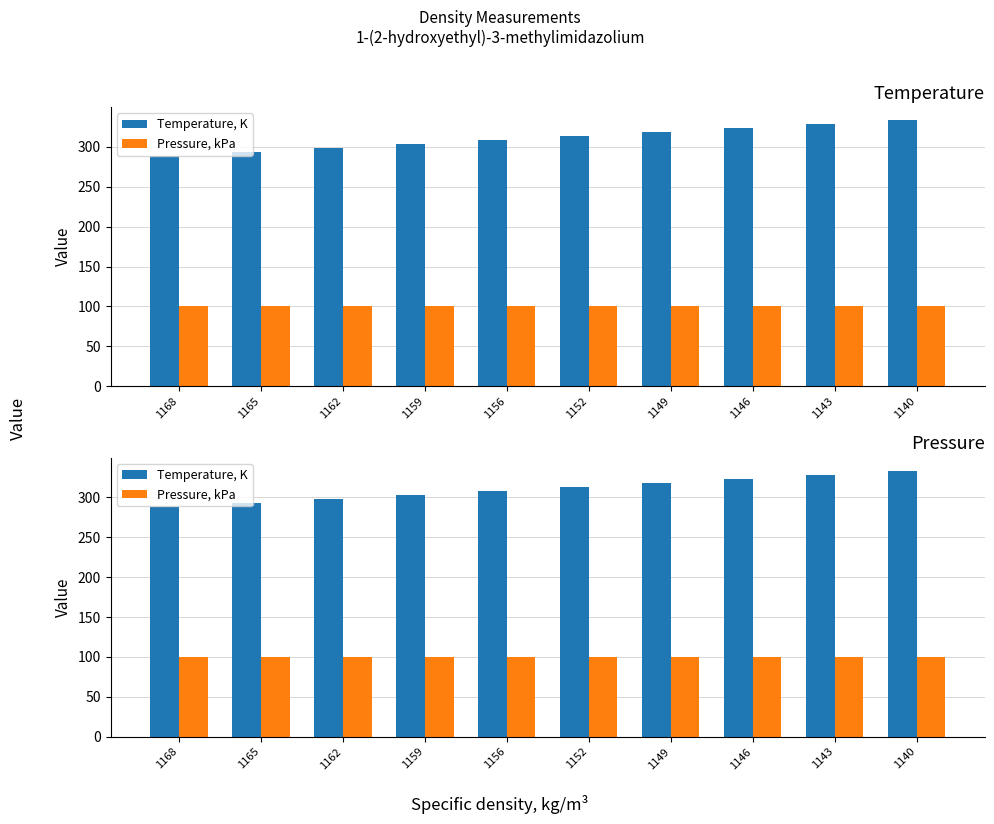

How many data points in Temperature, K are less than 313?

5